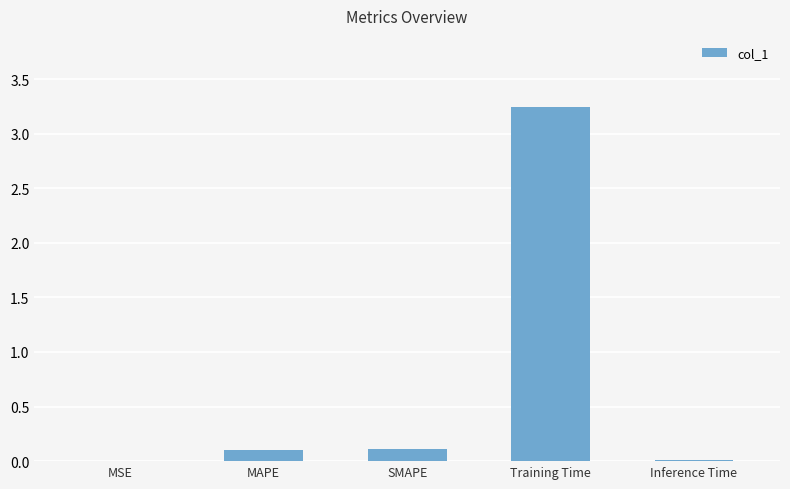

The value at SMAPE is 0.1. True or false?

True